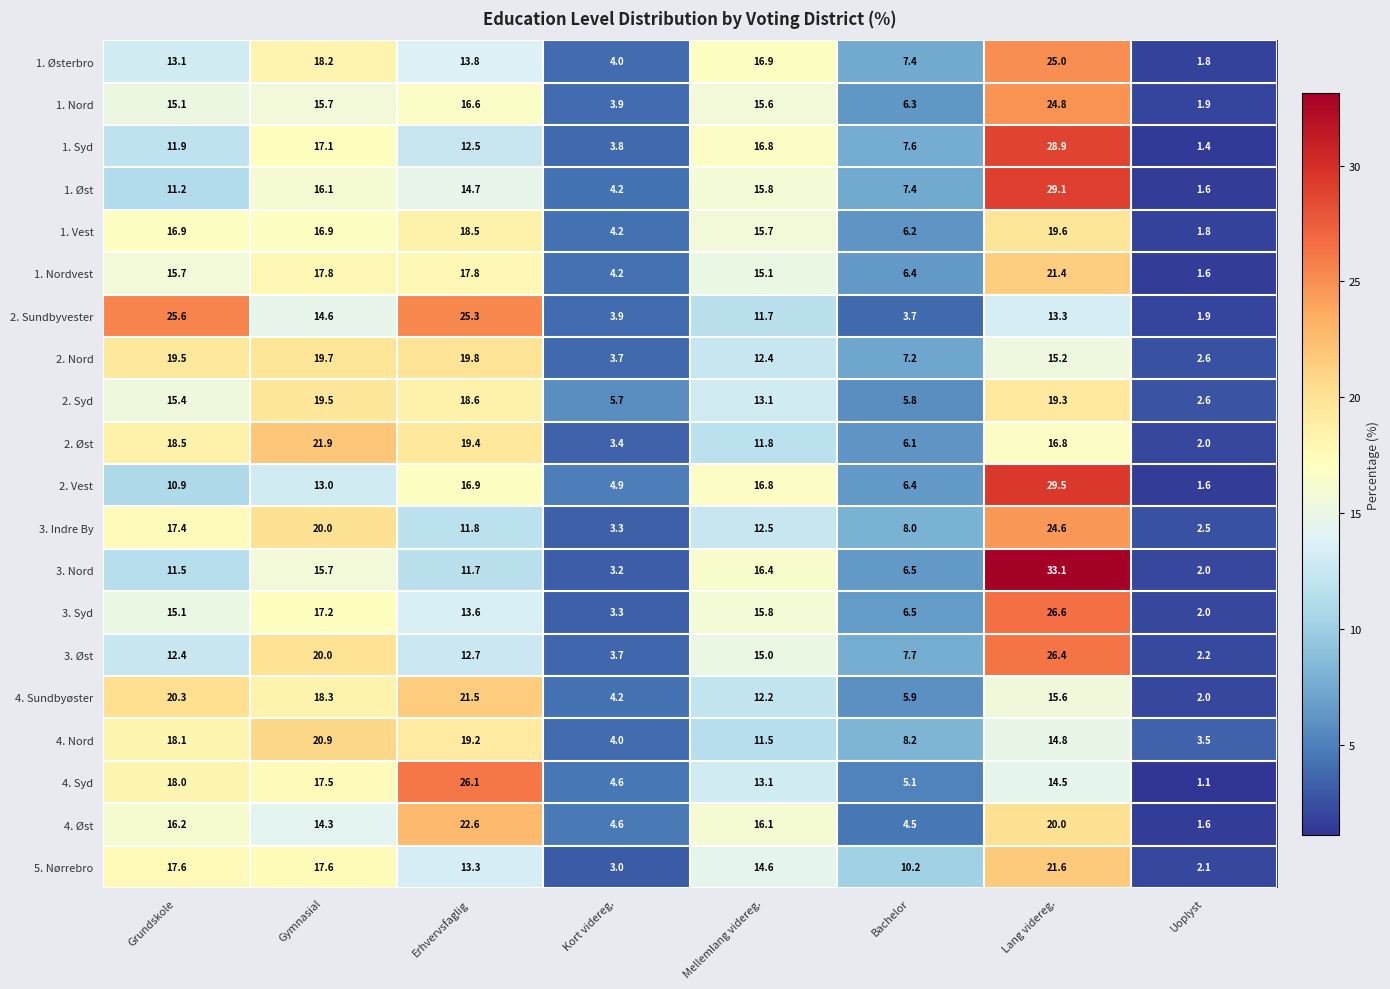

At how many categories does at least one series exceed 4?

7